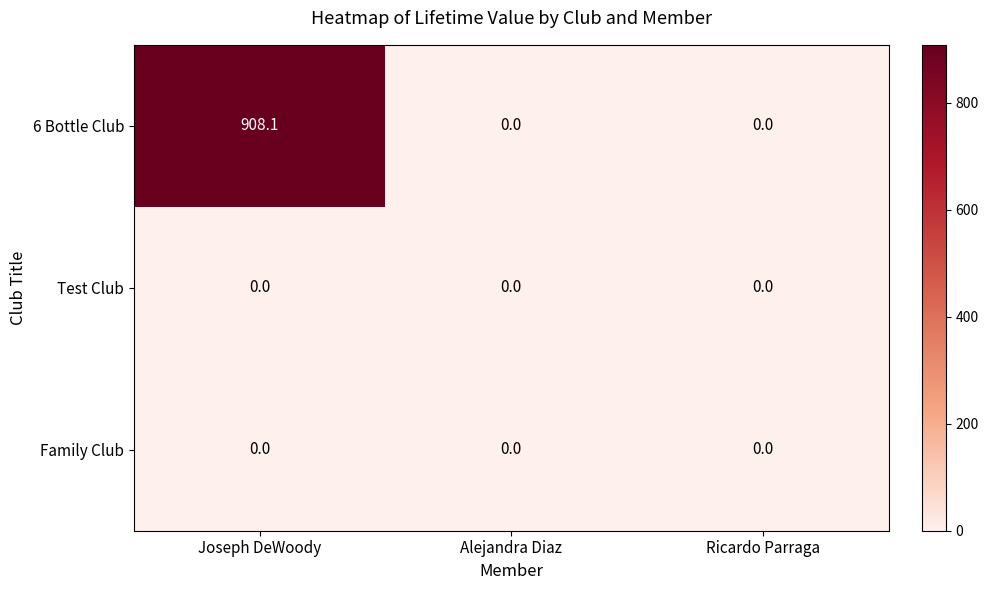

Reading right to left, extract all data points from this chart.

6 Bottle Club: Ricardo Parraga=0.0	Alejandra Diaz=0.0	Joseph DeWoody=908.1
Test Club: Ricardo Parraga=0.0	Alejandra Diaz=0.0	Joseph DeWoody=0.0
Family Club: Ricardo Parraga=0.0	Alejandra Diaz=0.0	Joseph DeWoody=0.0